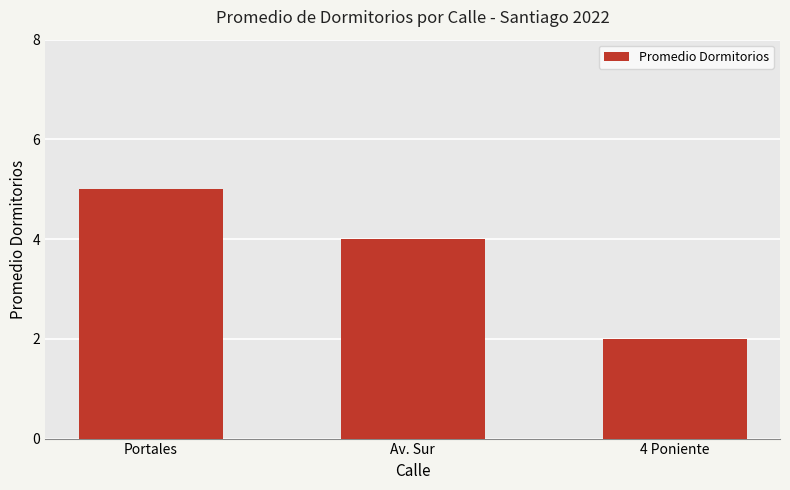

How many values are between 2 and 5?

3